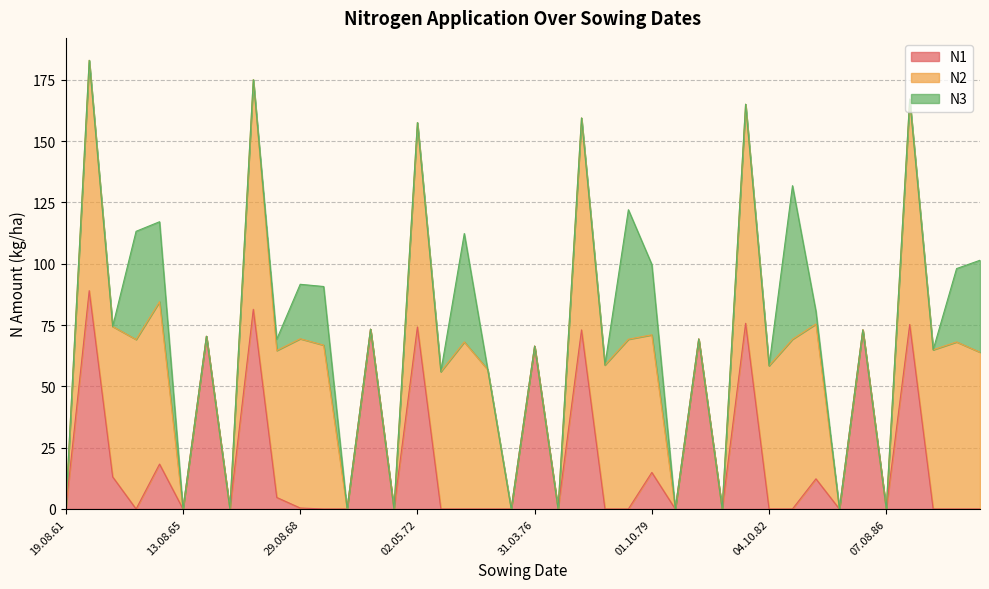

Is it true that N1 equals 89.0 at 19.04.62?

True